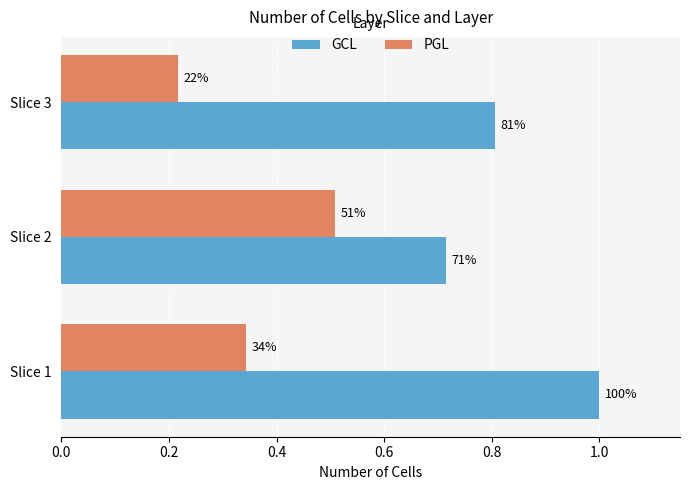

What is the average value of the GCL series?

0.8